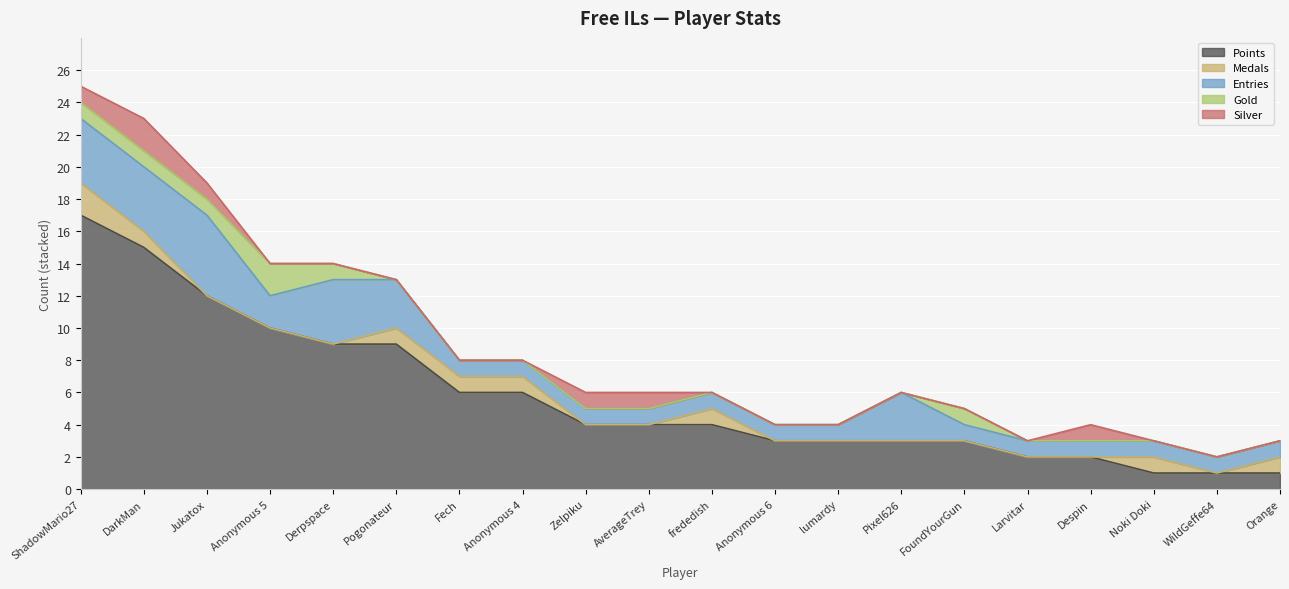

True or false: Gold and Medals intersect in this chart.

True